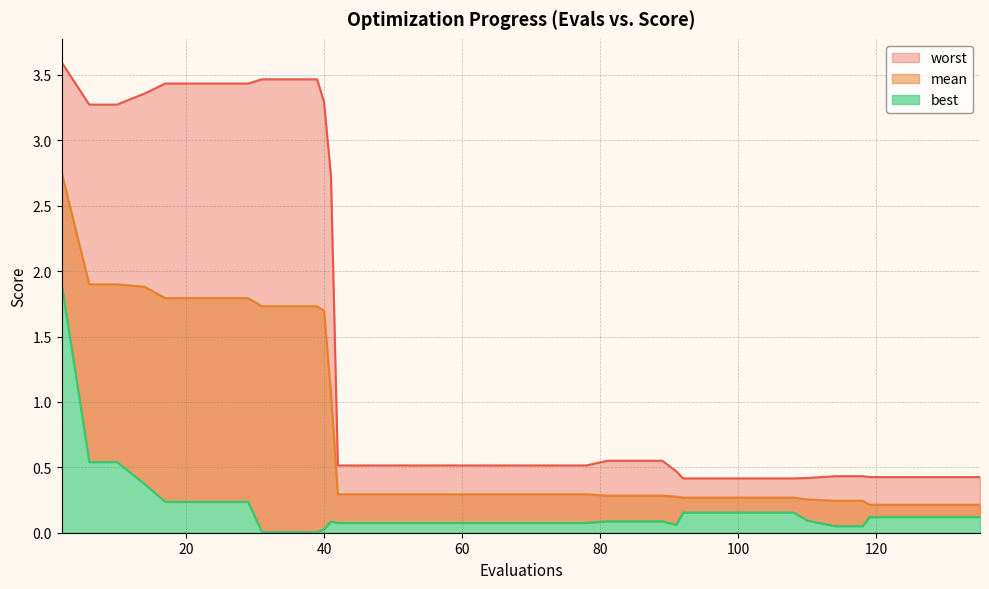

What is the total value across all series at 108?

0.8